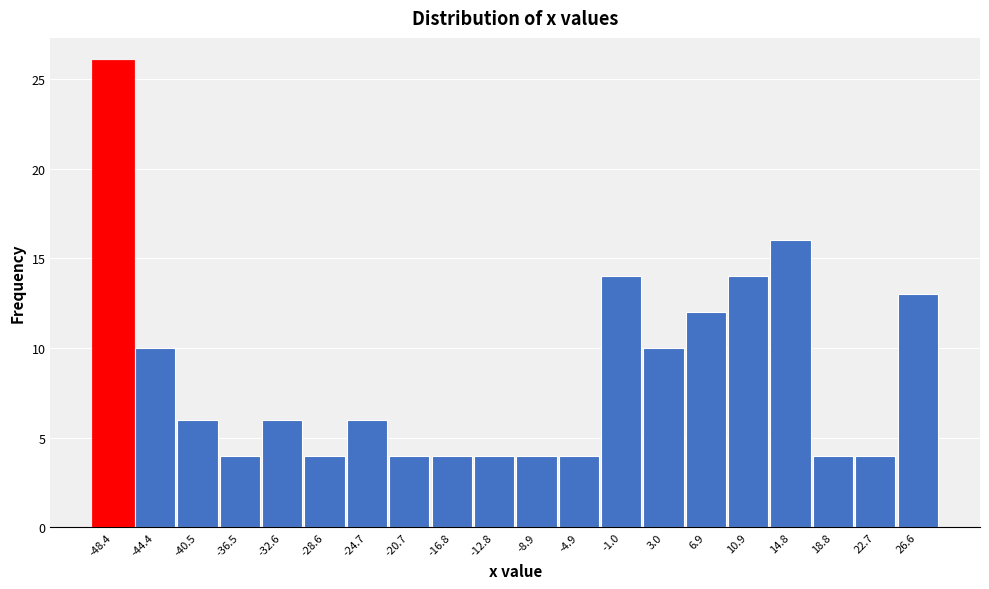

Reading left to right, list all the values displayed in this chart.

26	10	6	4	6	4	6	4	4	4	4	4	14	10	12	14	16	4	4	13